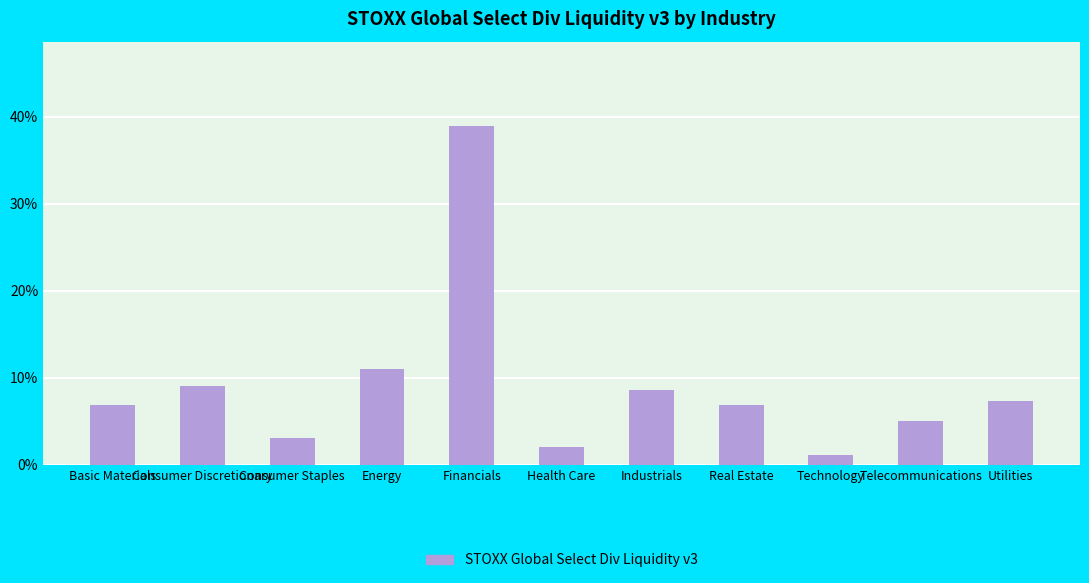

The value at Real Estate is 0.0. True or false?

False